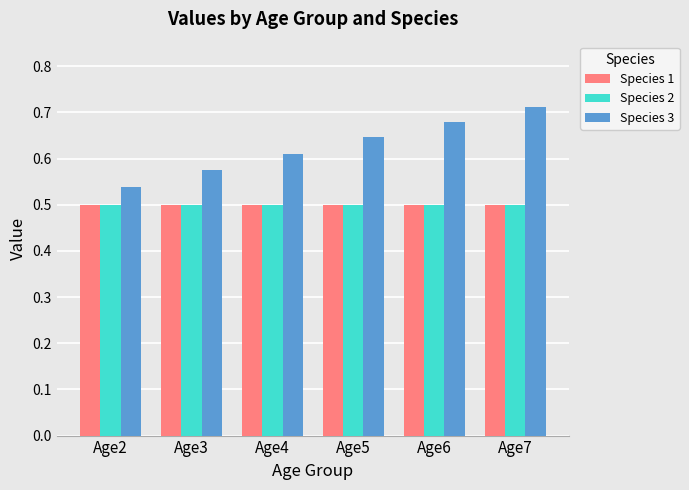

Are the bars grouped side by side (vs. stacked)?

Yes